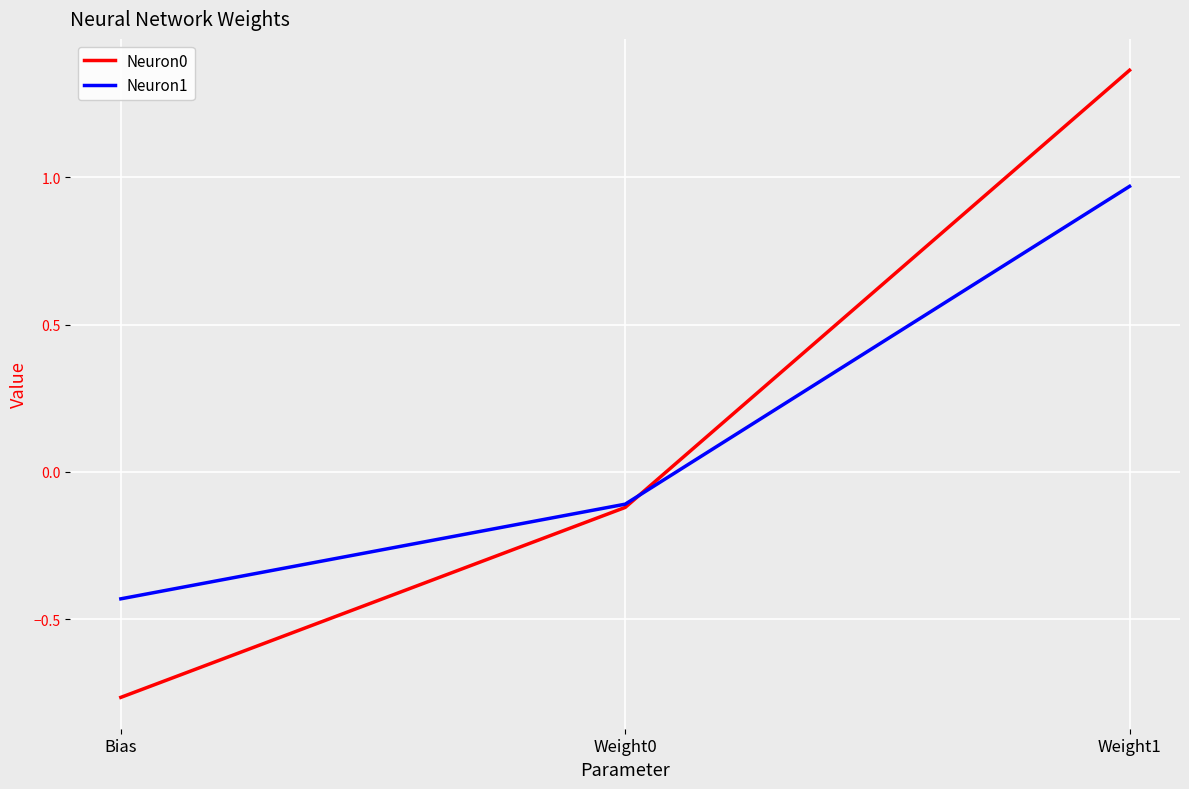

What position from the right is Weight1?

1